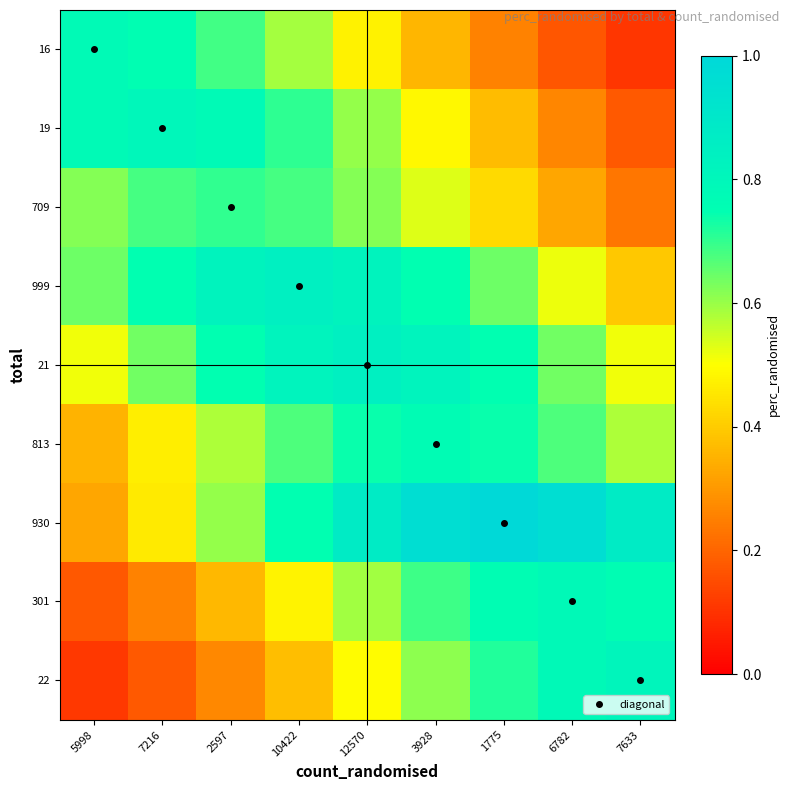

What is the spread (max minus min) of values at 3928?

0.6